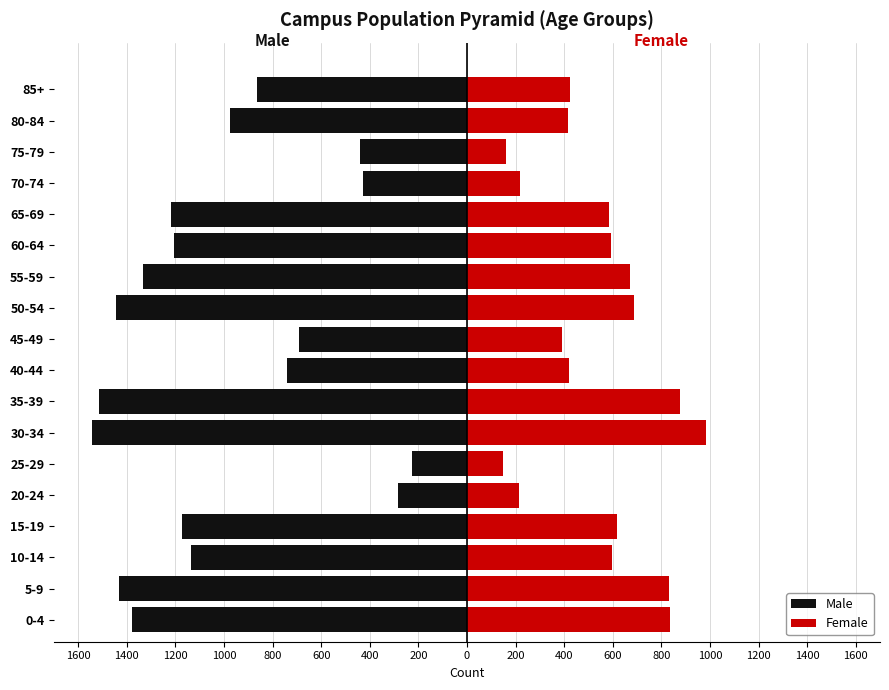

Between 20-24 and 55-59, which series saw the biggest shift?

Male